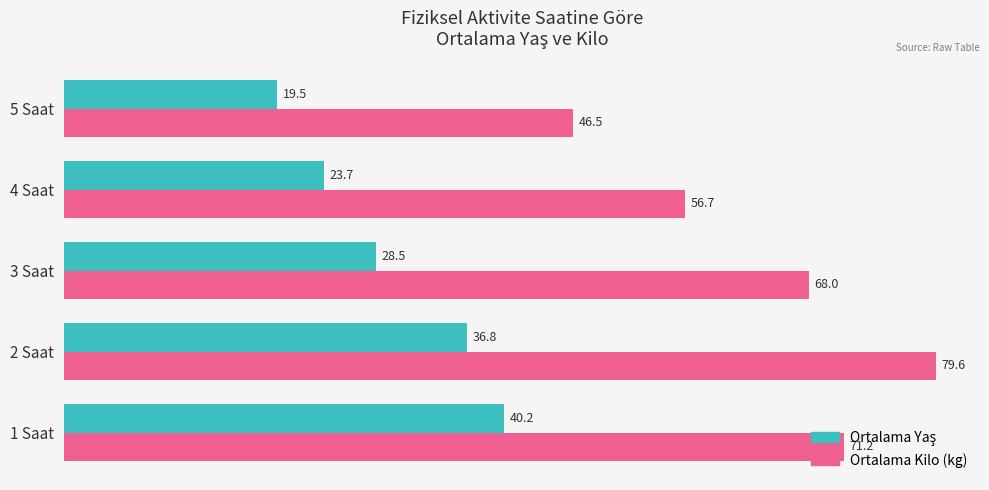

Which series has the largest range (max minus min)?

Ortalama Kilo (kg)